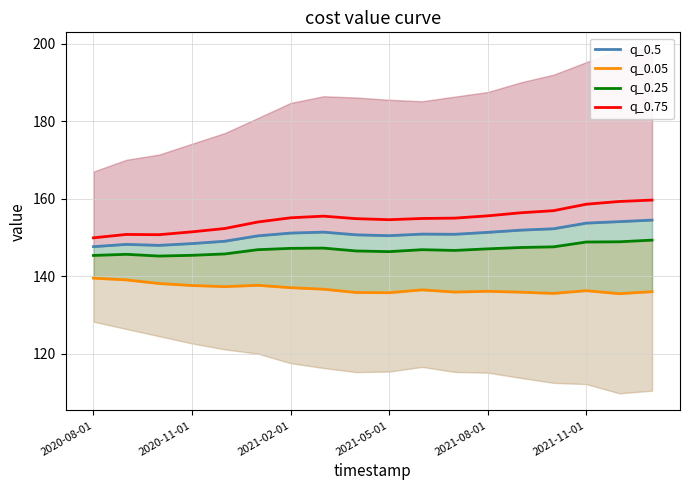

What is the highest value of the q_0.25 series?

149.3